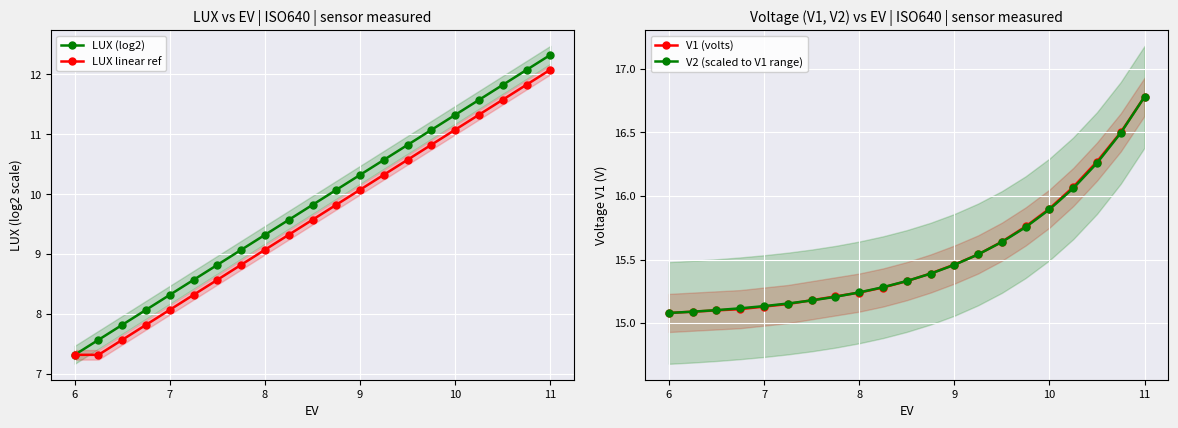

True or false: LUX linear ref has more than 2 points higher than both neighbors.

False